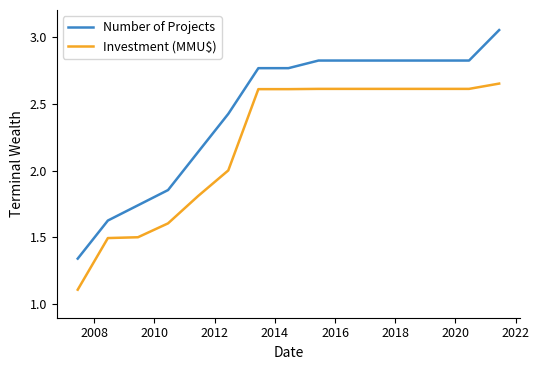

What is the difference between the second highest and minimum values in the Number of Projects series?

1.5